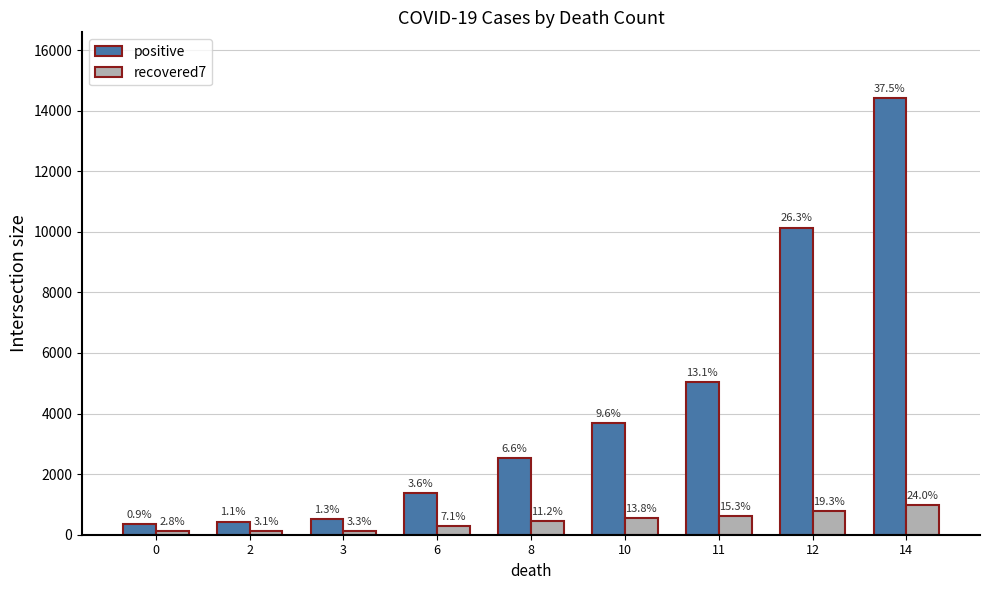

At how many categories does at least one series exceed 3270?

4